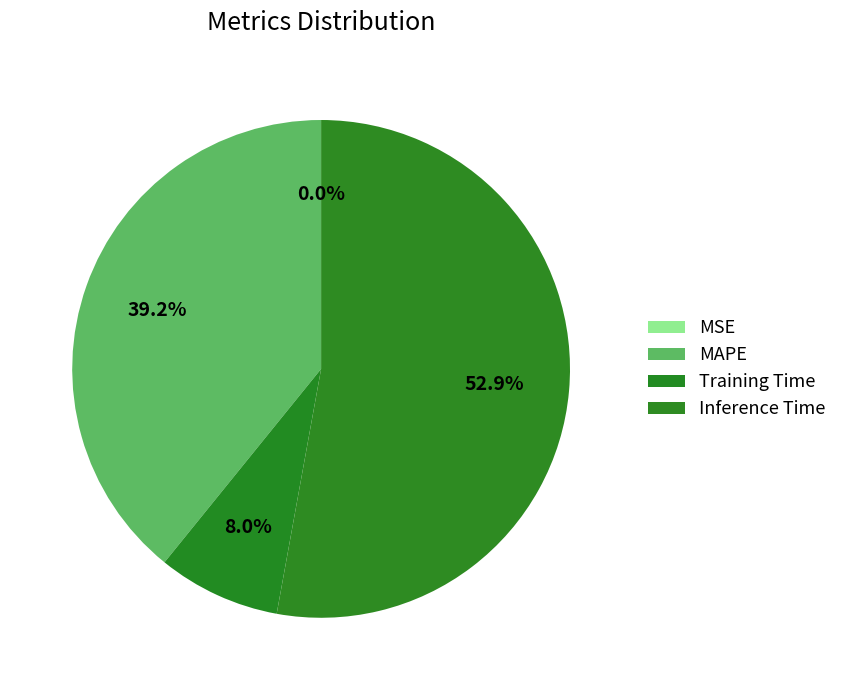

Rank the categories by value from highest to lowest.

Inference Time, MAPE, Training Time, MSE